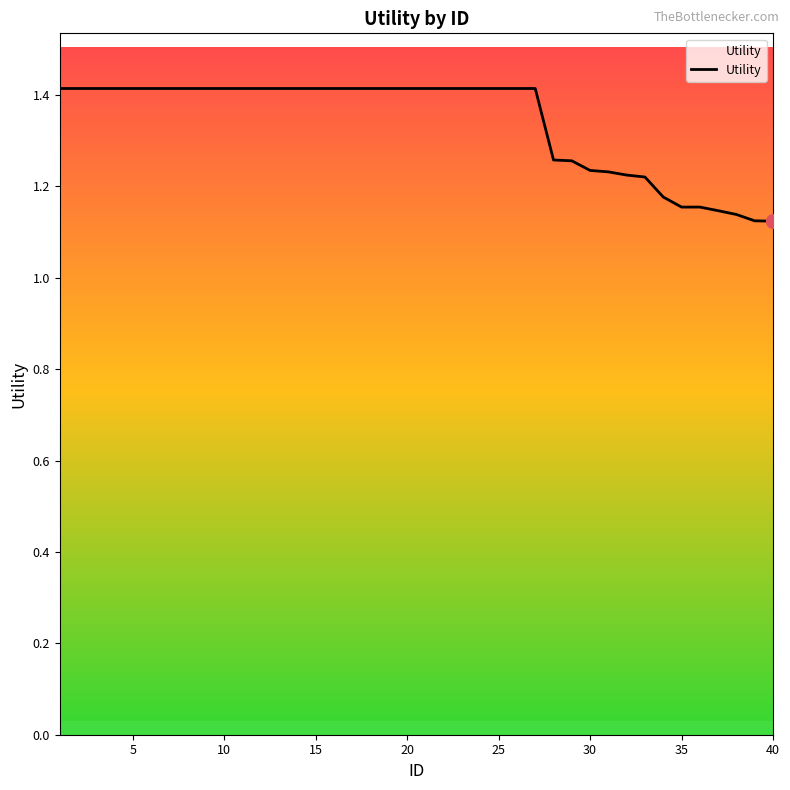

What is the difference between the maximum and minimum values?

0.3